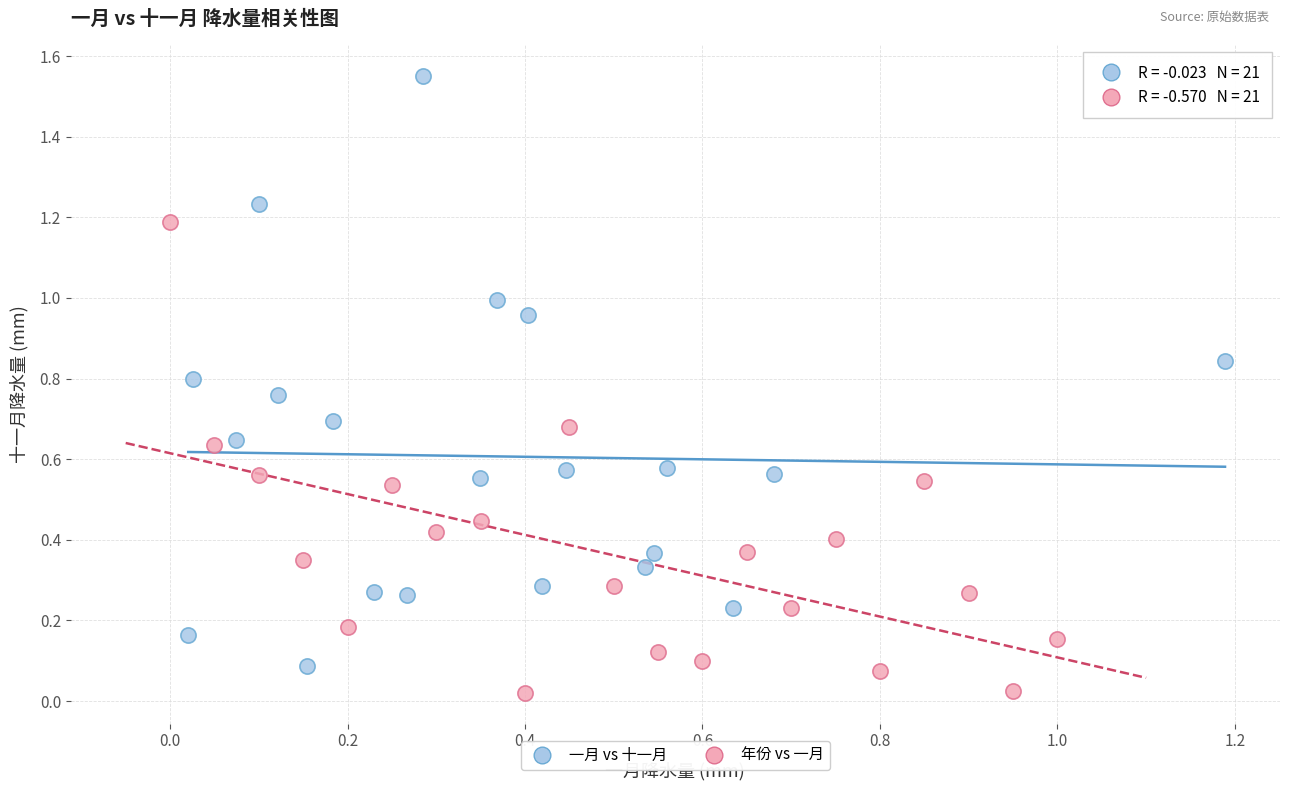

Which series has the widest spread of Y values?

一月 vs 十一月